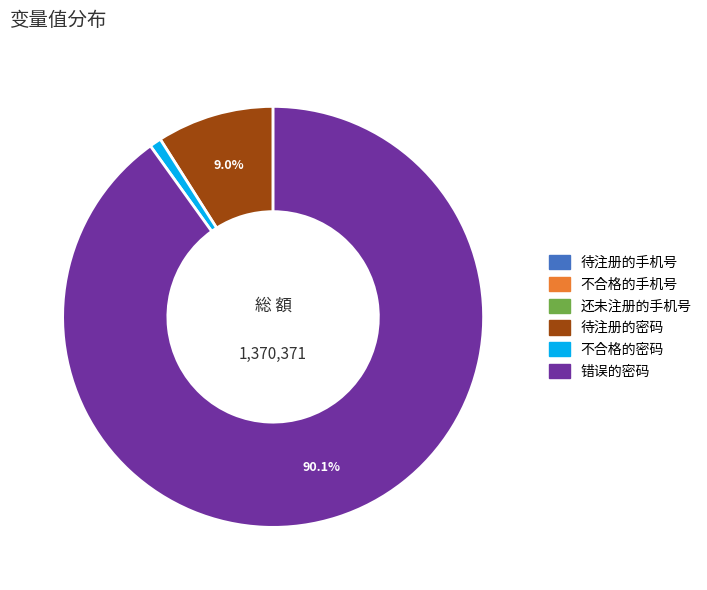

Does 错误的密码 represent more than half of the total?

Yes